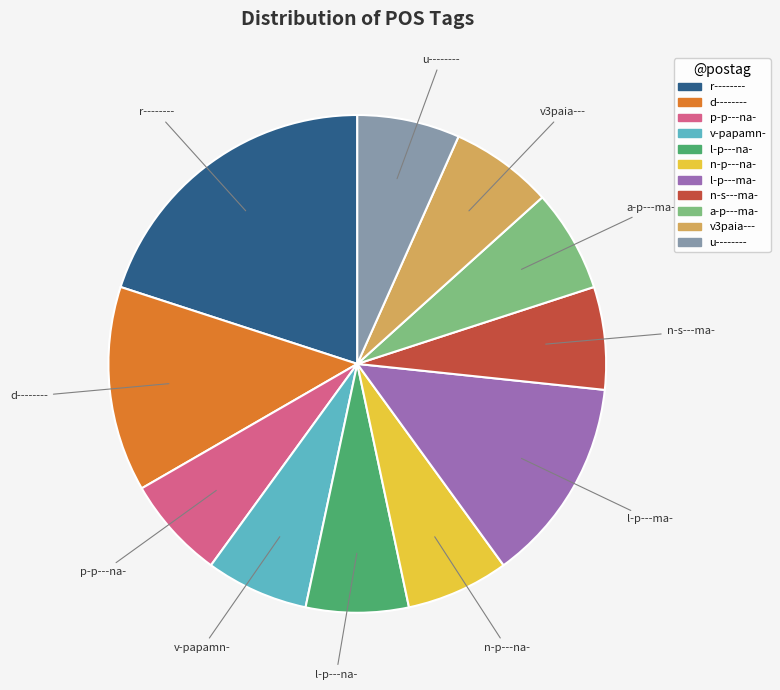

Does any single category account for the majority?

No